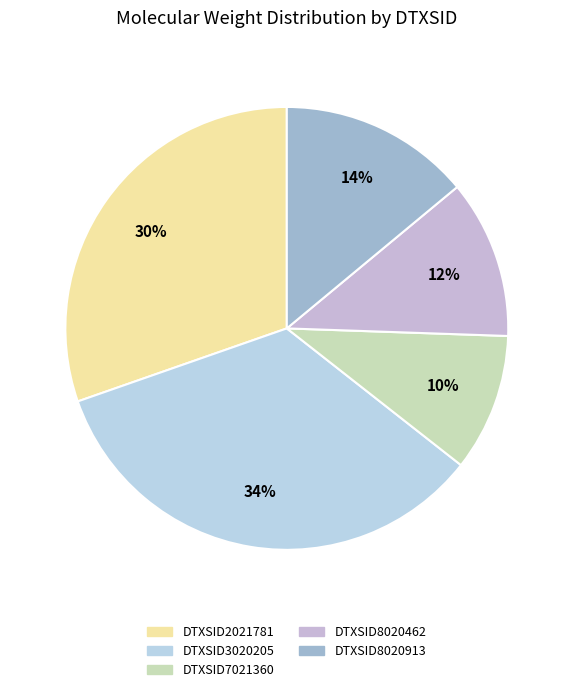

Count the number of slices in the pie.

5